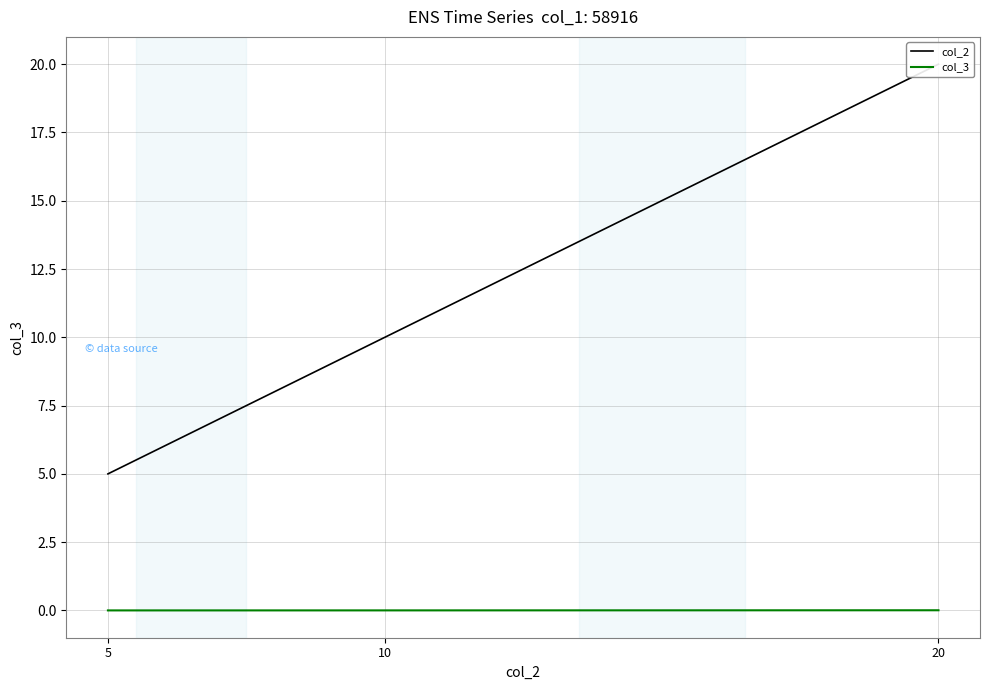

How many col_3 values are between 0 and 1?

3